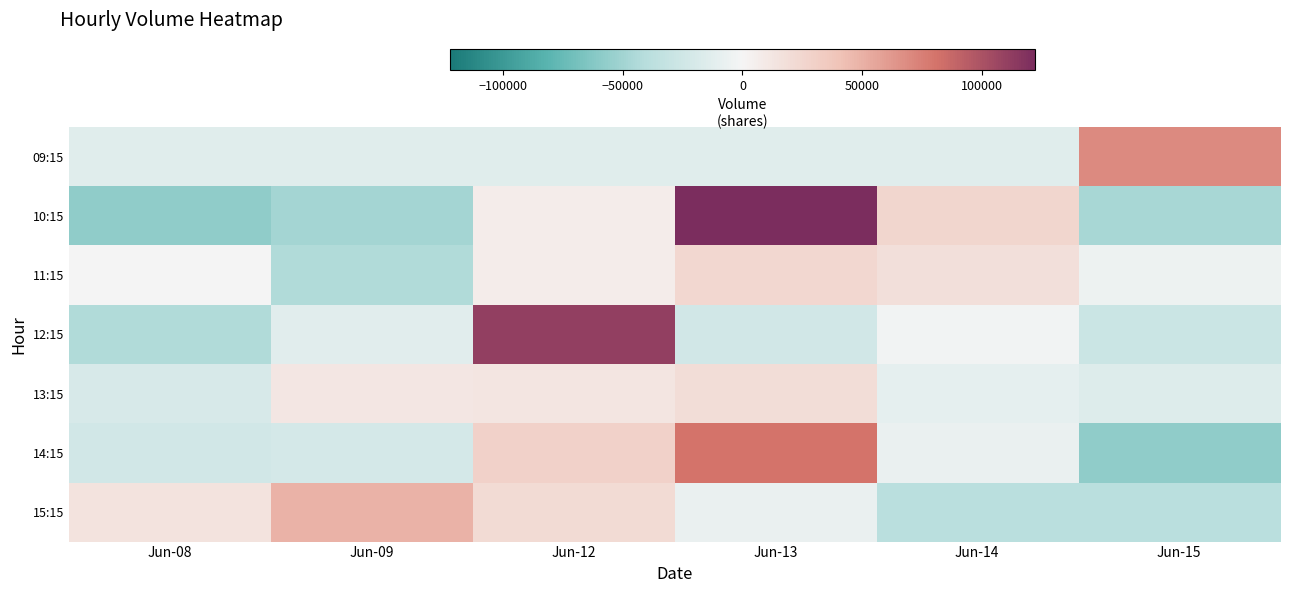

How many data points does each series have?

6